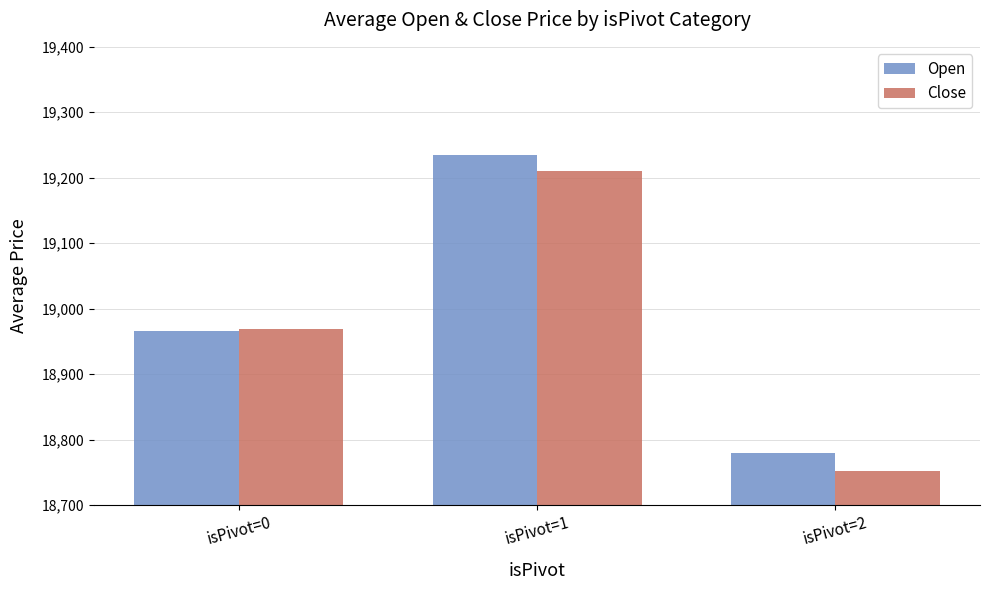

What is the value of the Open bar at the 1st from the left?

18965.9